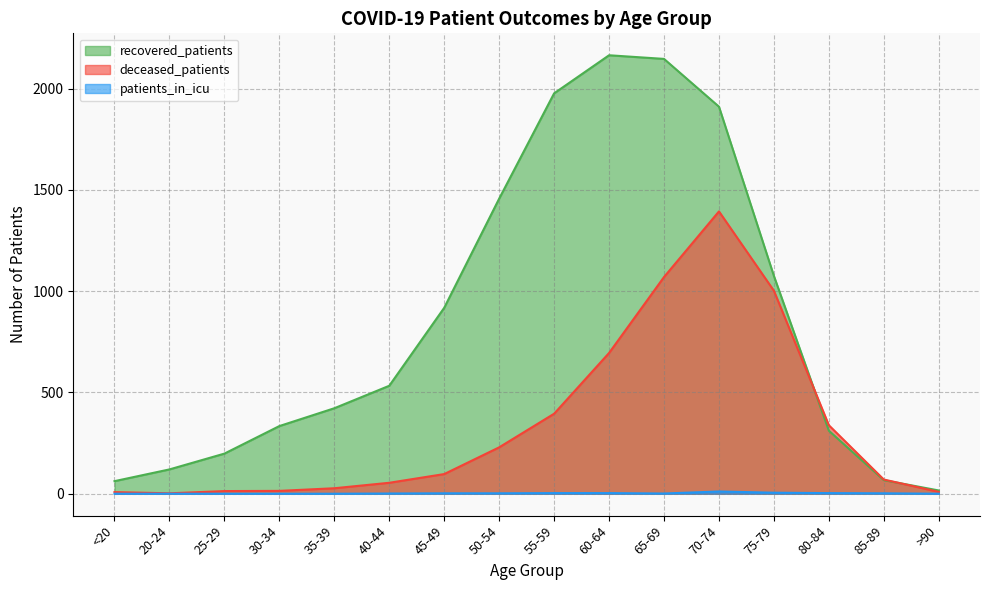

At how many categories does at least one series exceed 1779?

4